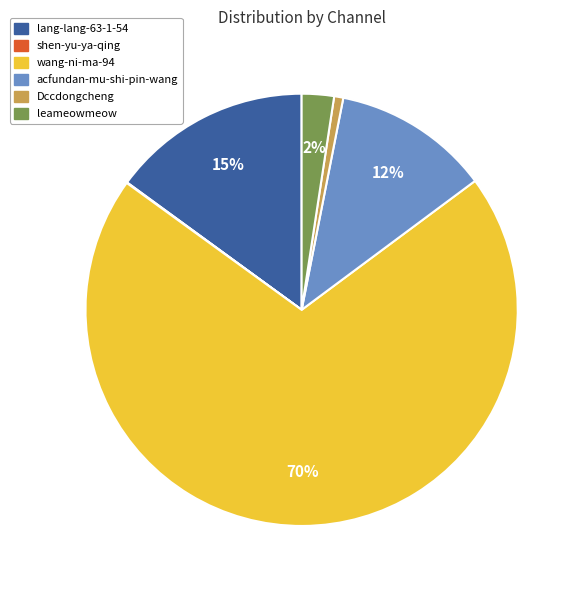

To the nearest percent, what percentage of the pie is lang-lang-63-1-54?

15%